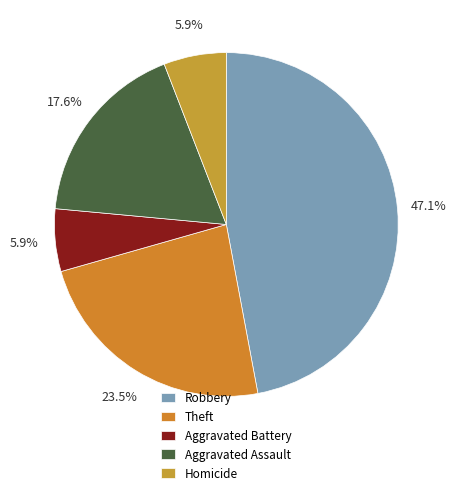

Does Aggravated Battery account for over 50% of the chart?

No